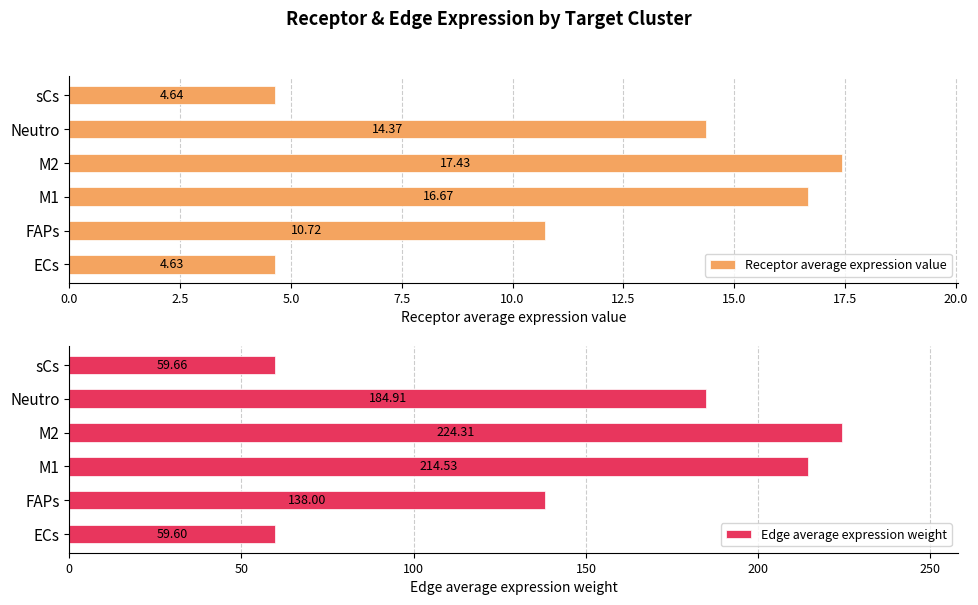

Is it true that Edge average expression weight equals 294.6 at M1?

False